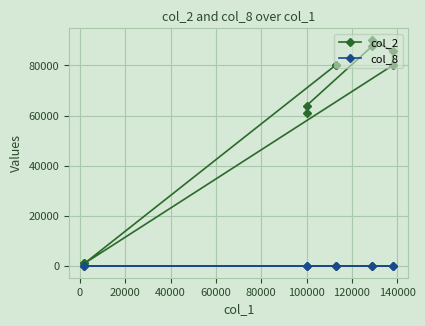

True or false: col_8 has a value of 1 at 0.

True